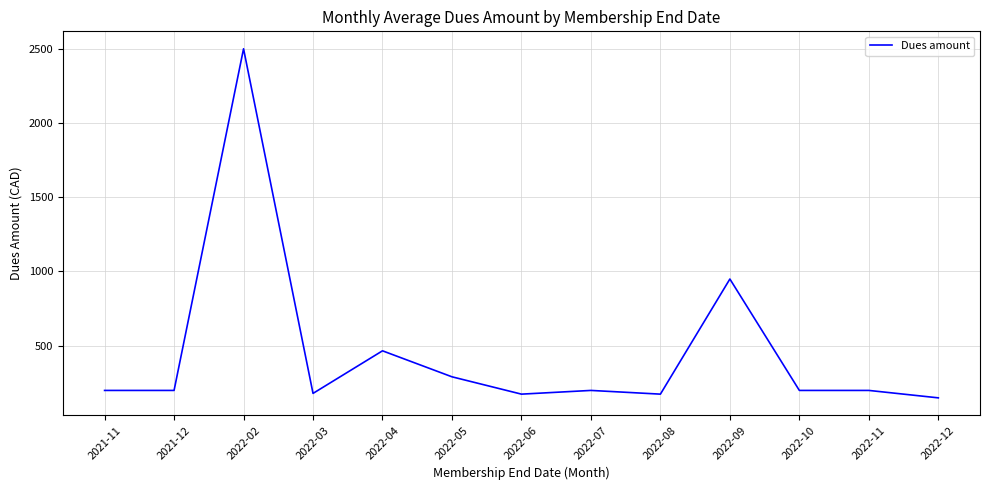

Approximately how many times larger is the value at 2022-04 compared to 2022-08?

2.7